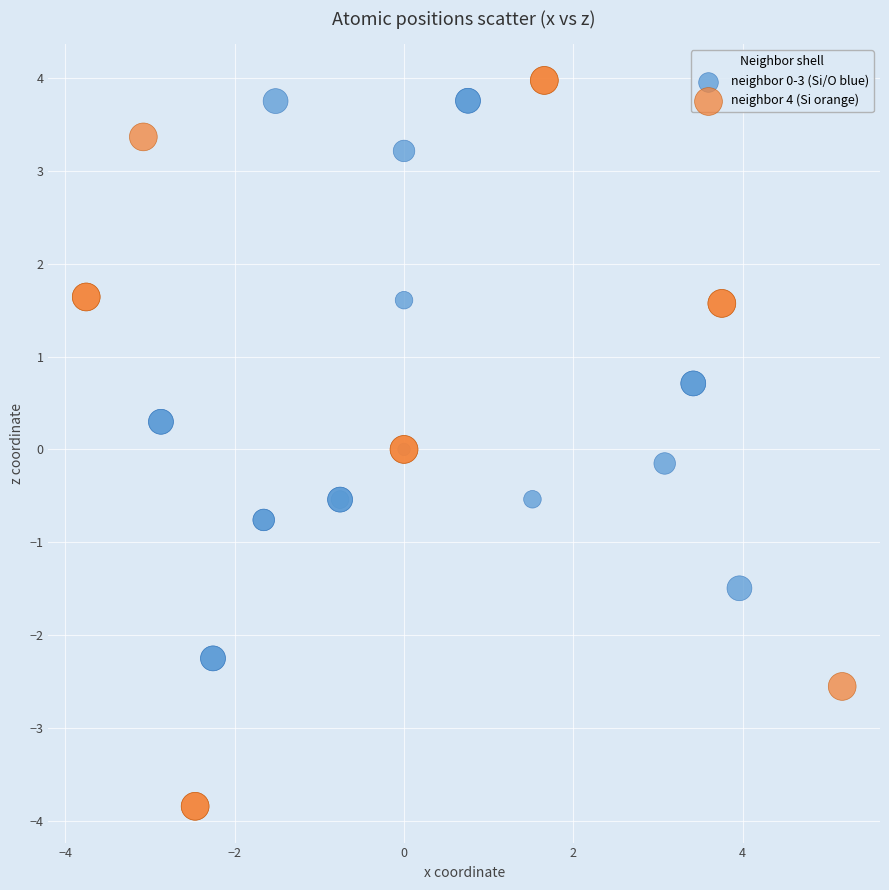

Which series has the widest spread of Y values?

neighbor 4 (Si orange)